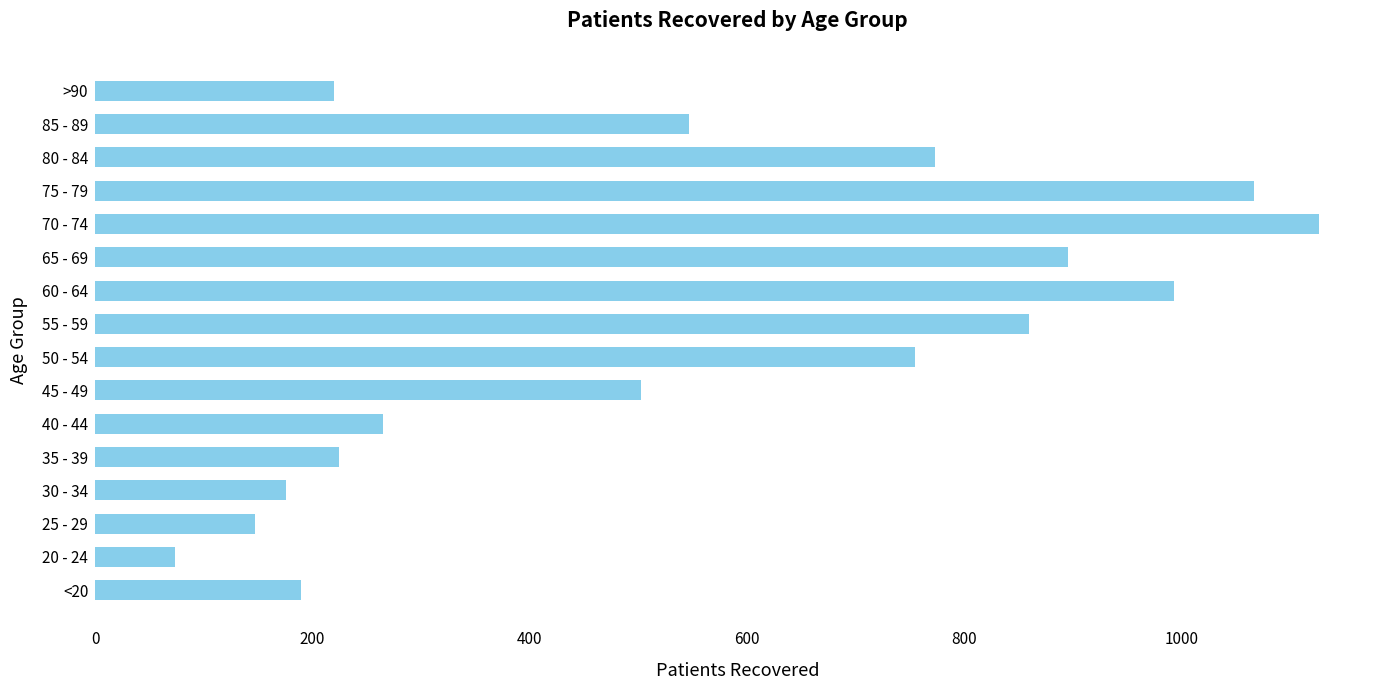

What is the difference between the second highest and minimum values?

993